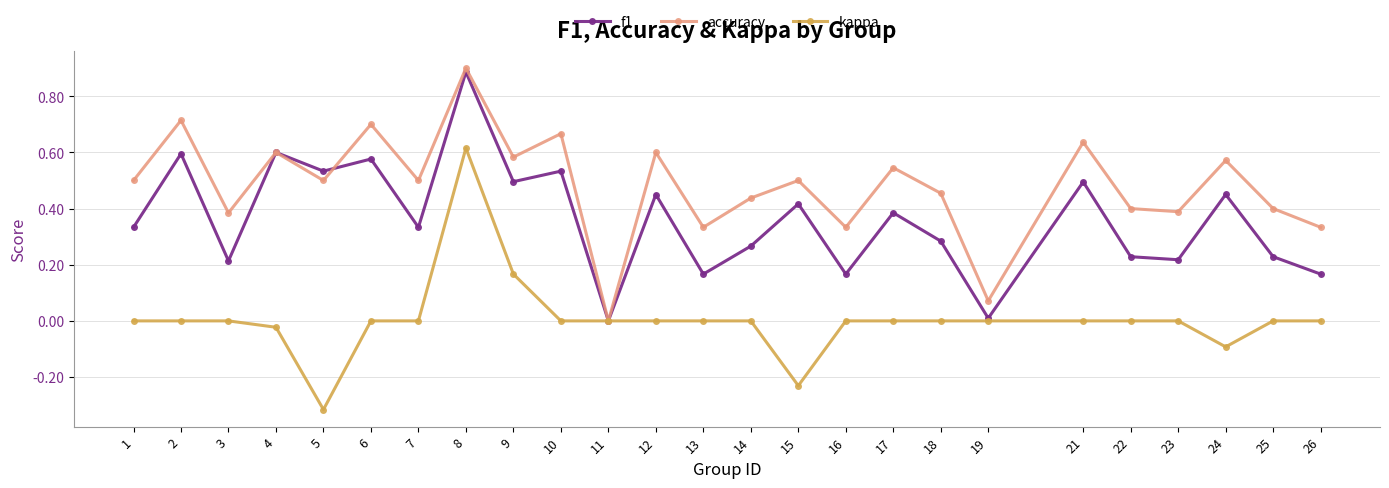

The kappa series shows 0.4 at 17. True or false?

False